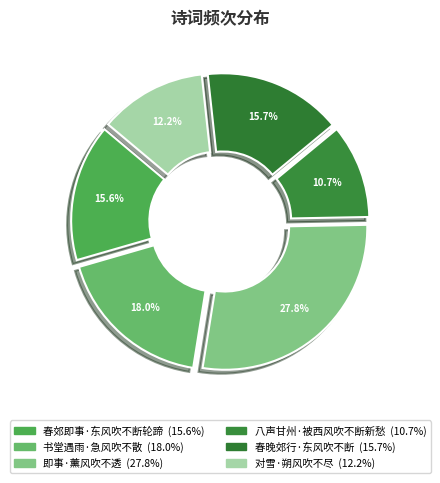

To the nearest percent, what percentage of the pie is 春郊即事·东风吹不断轮蹄?

16%